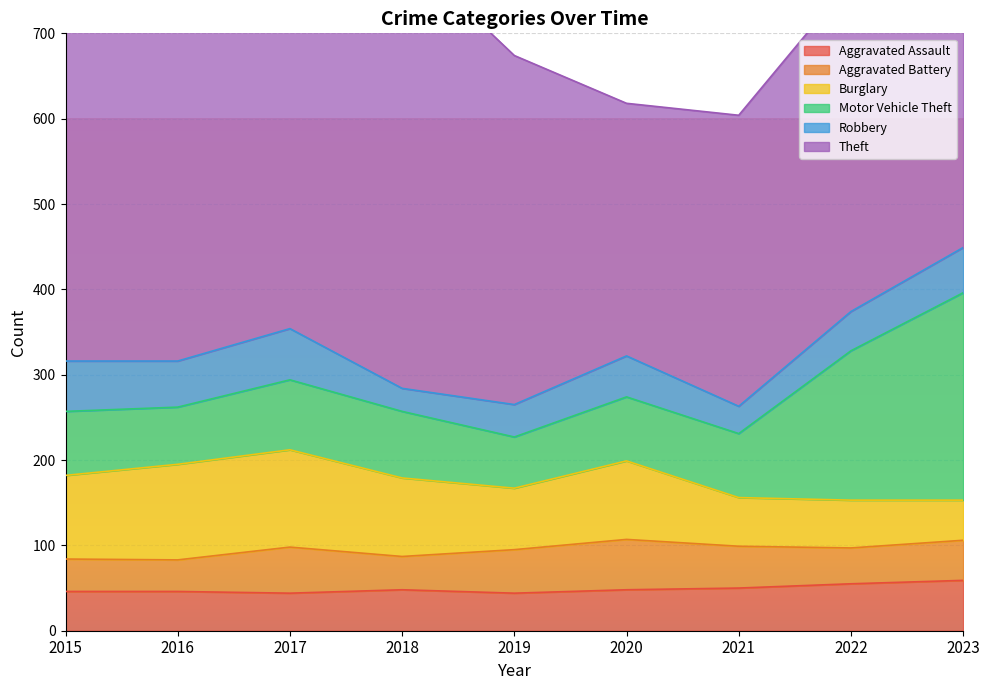

What is the difference between the Theft values at 2017 and 2018?

18